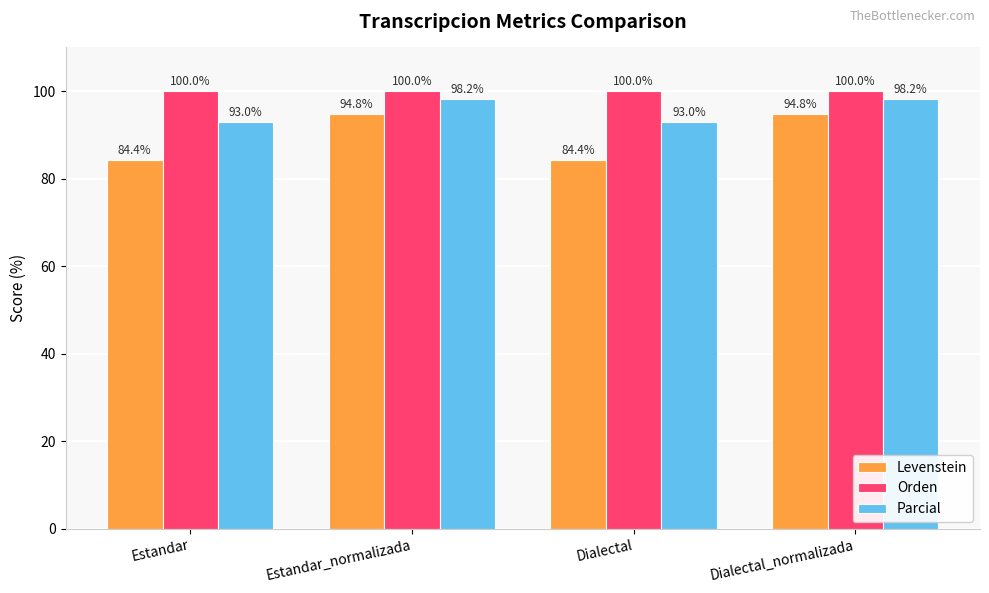

The value of Orden at Estandar_normalizada is 69.5. True or false?

False